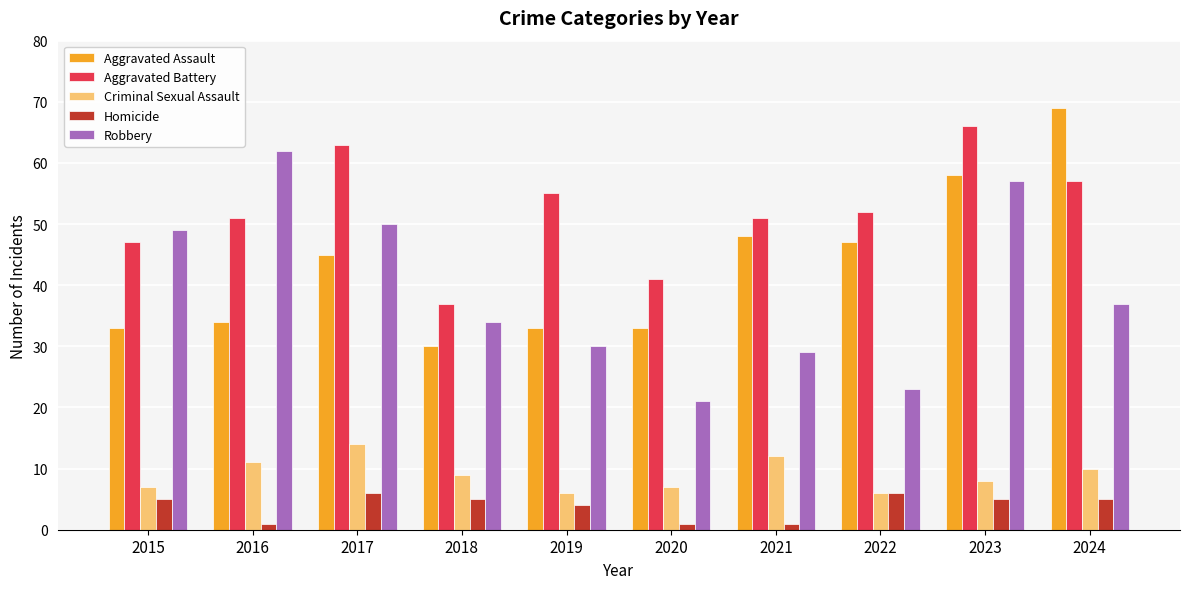

Rank the series at 2020 from highest to lowest value.

Aggravated Battery, Aggravated Assault, Robbery, Criminal Sexual Assault, Homicide